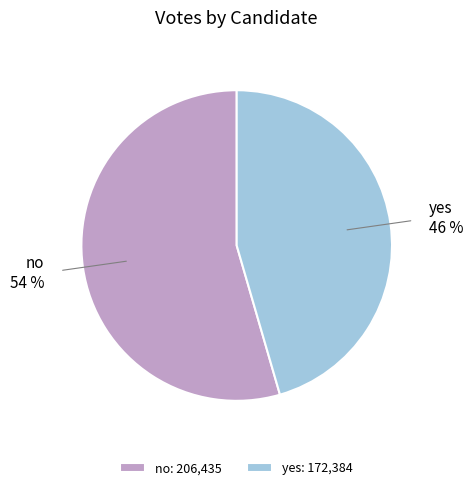

To the nearest percent, what is the average slice percentage?

50%